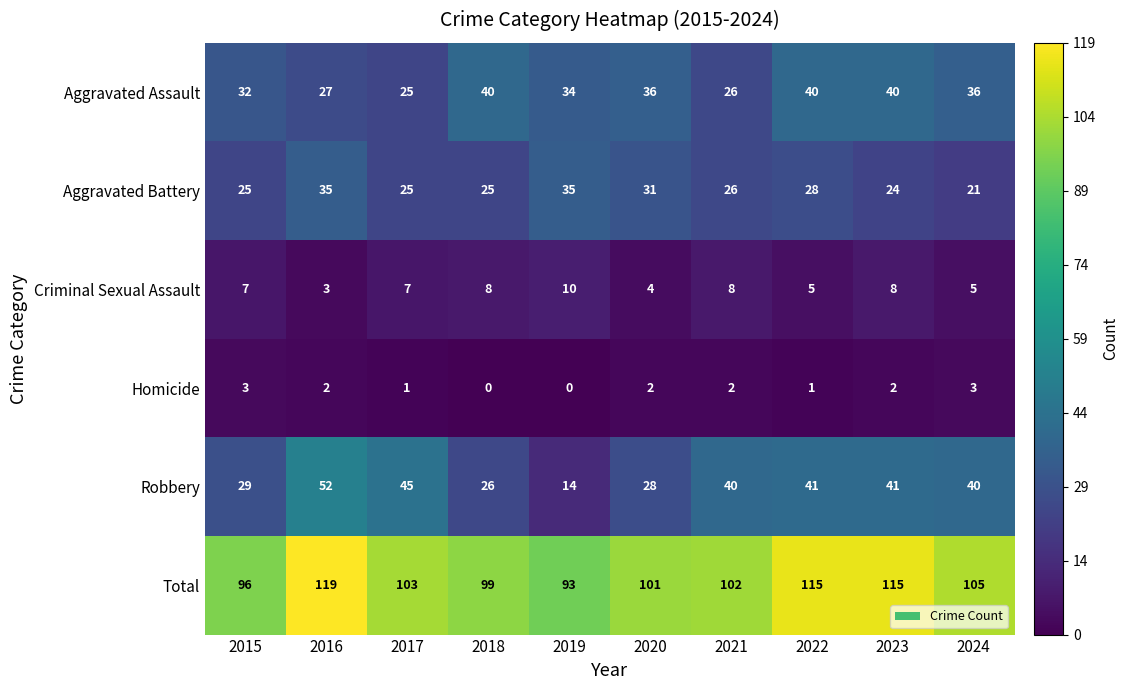

Which series changed the most between 2015 and 2019?

Robbery